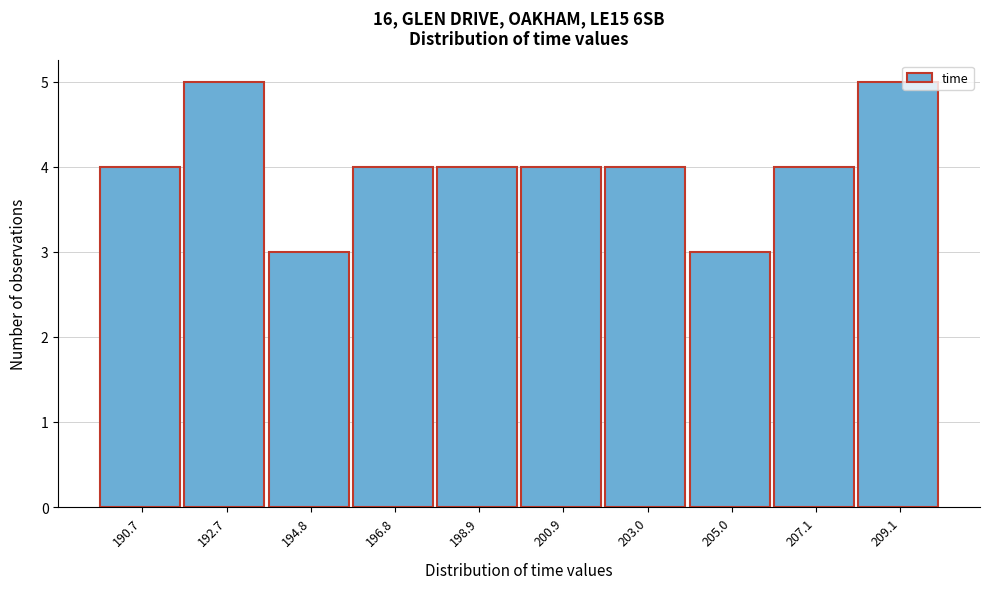

Reading left to right, transcribe this chart: for each bar, give the range it covers on the x-axis and its height. Neither the bar edges nor the heights are printed on the chart, so give them approximately, as read against the axes.

189.5 to 191.5: 4
191.5 to 194.0: 5
194.0 to 196.0: 3
196.0 to 198.0: 4
198.0 to 200.0: 4
200.0 to 202.0: 4
202.0 to 204.0: 4
204.0 to 206.0: 3
206.0 to 208.0: 4
208.0 to 210.0: 5